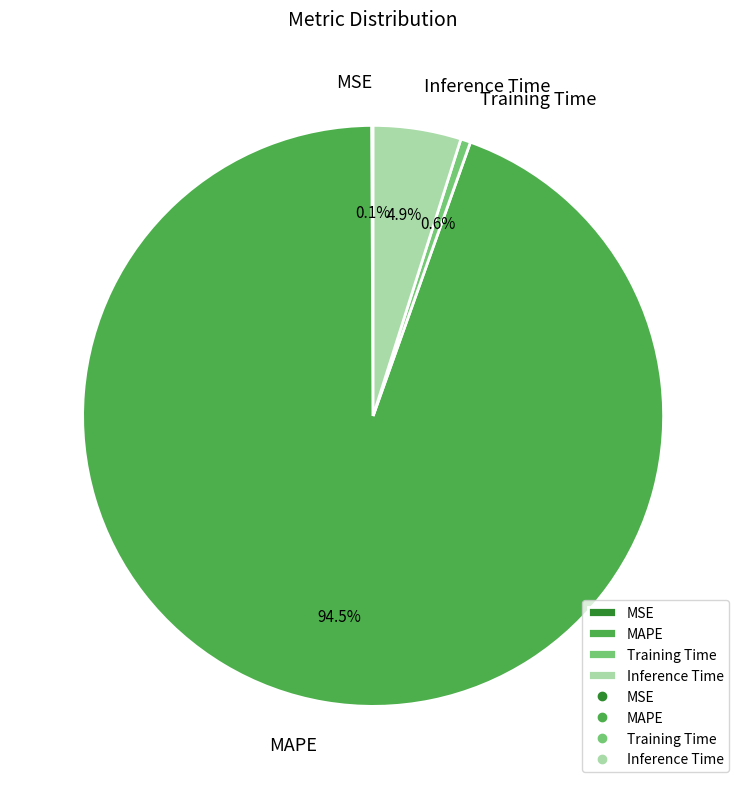

What percentage is the Inference Time slice, to the nearest percent?

5%